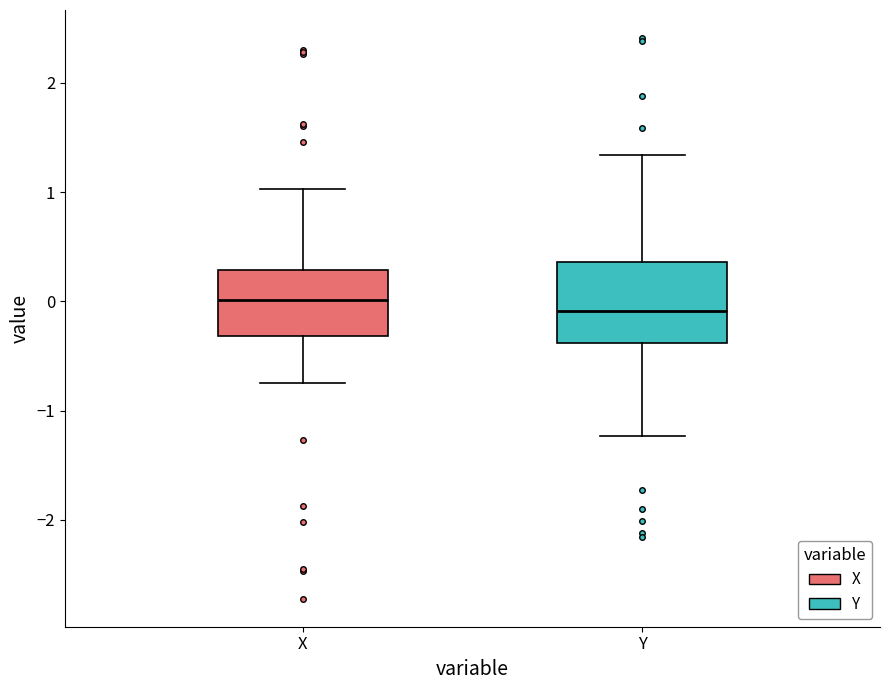

Which box is the tallest, from its lower edge to its upper edge?

Y